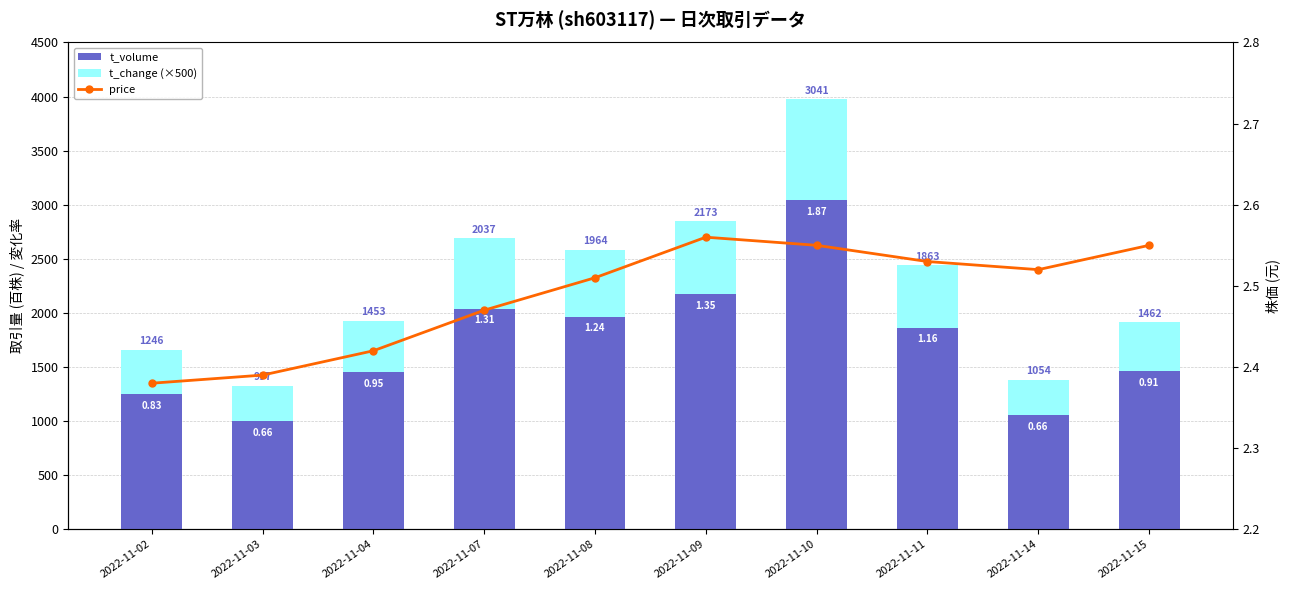

Rank the series by their maximum value, from lowest to highest.

price, t_change (×500), t_volume